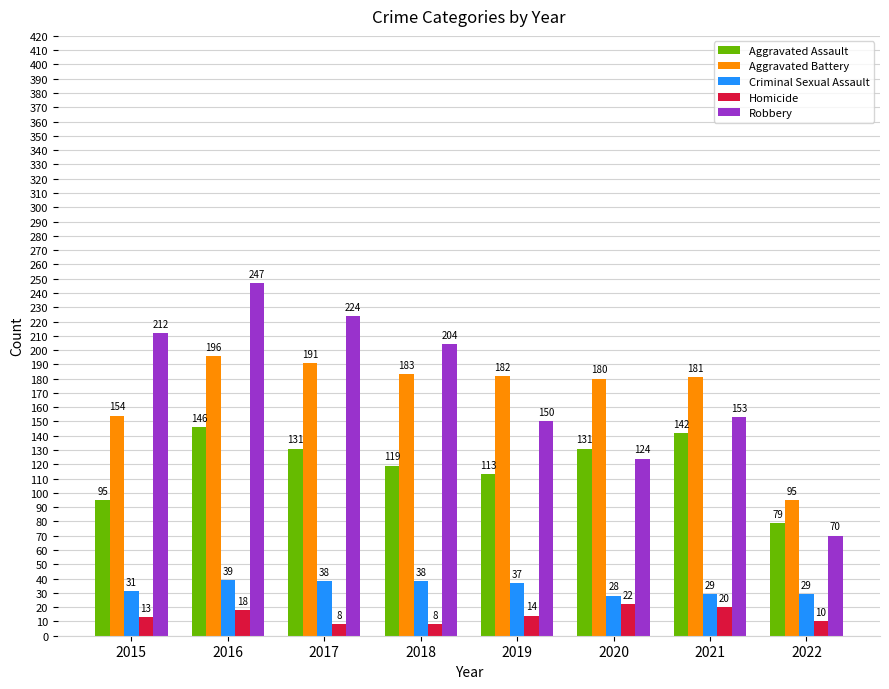

How many groups of bars are there?

8